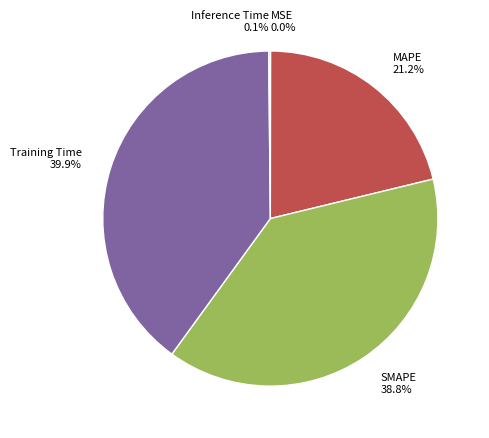

Which slice is the largest?

Training Time